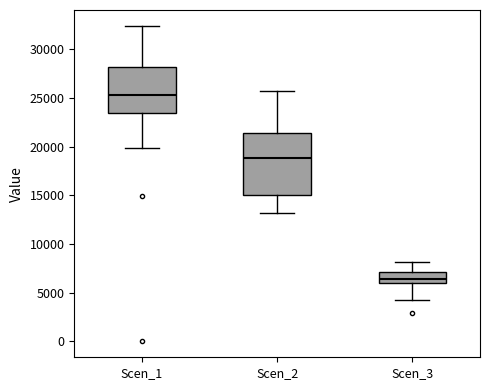

Reading left to right, read every box against the y-axis: the position of its median line, the range the box covers, and the ends of its whiskers. The values are not printed on the chart, so give them approximately, as read against the axis.

Scen_1: median 25500, box 23500 to 28000, whiskers 20000 to 32500
Scen_2: median 19000, box 15000 to 21500, whiskers 13000 to 25500
Scen_3: median 6500, box 6000 to 7000, whiskers 4000 to 8000